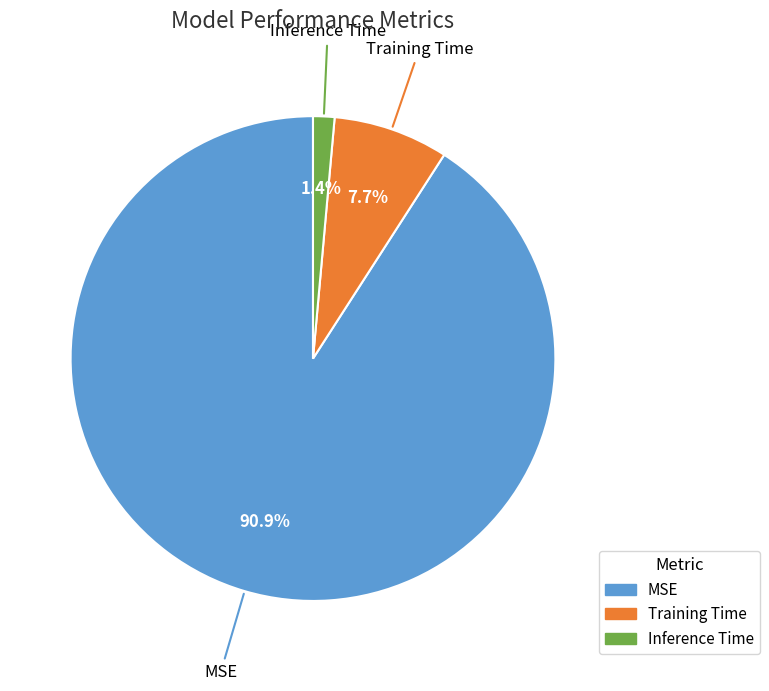

How many slices are in this pie chart?

3